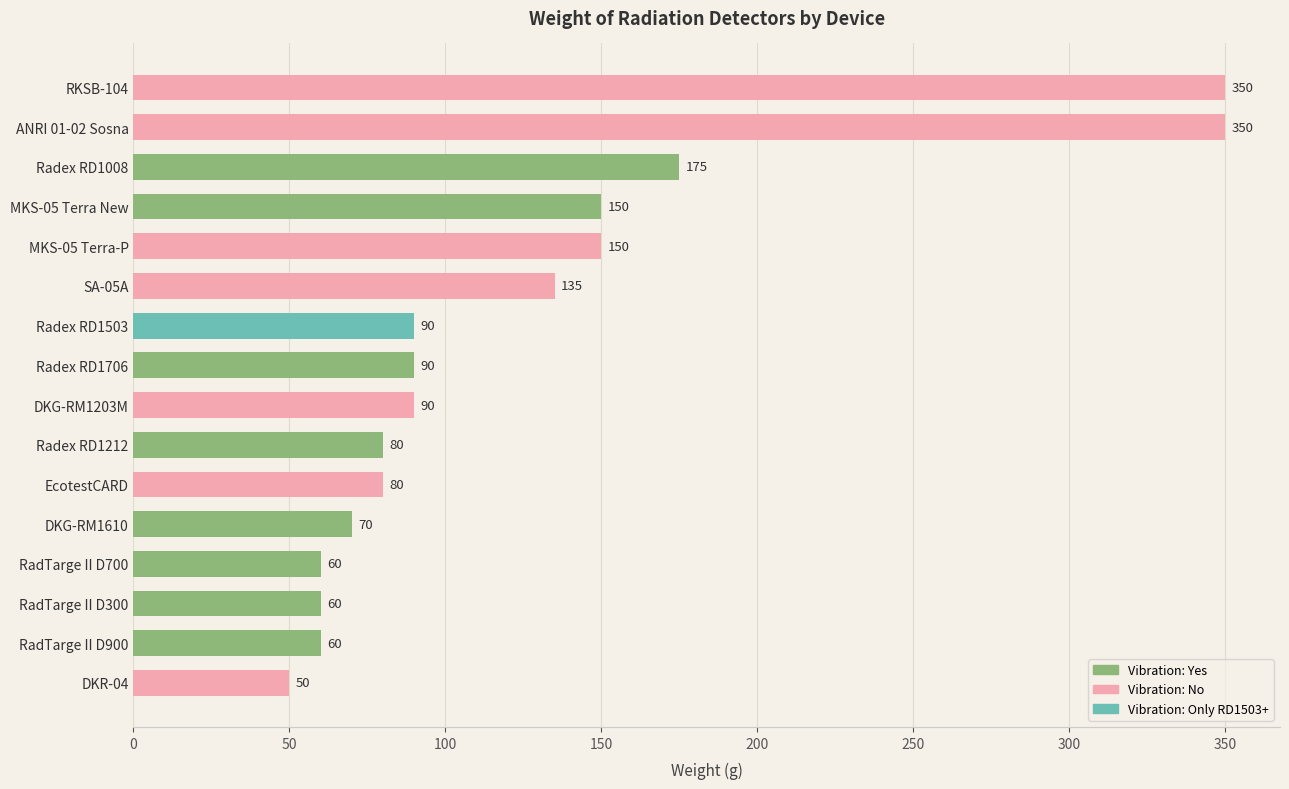

Read the value at RadTarge II D900, to the nearest 10.

60